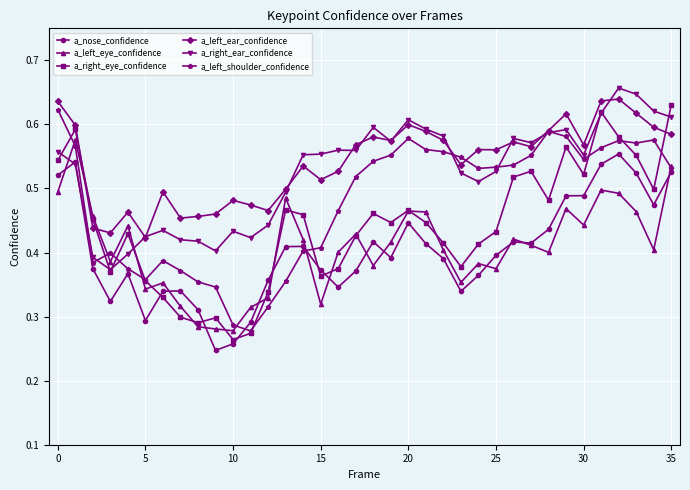

Rank the series by their maximum value, from highest to lowest.

a_right_ear_confidence, a_left_ear_confidence, a_right_eye_confidence, a_left_shoulder_confidence, a_left_eye_confidence, a_nose_confidence